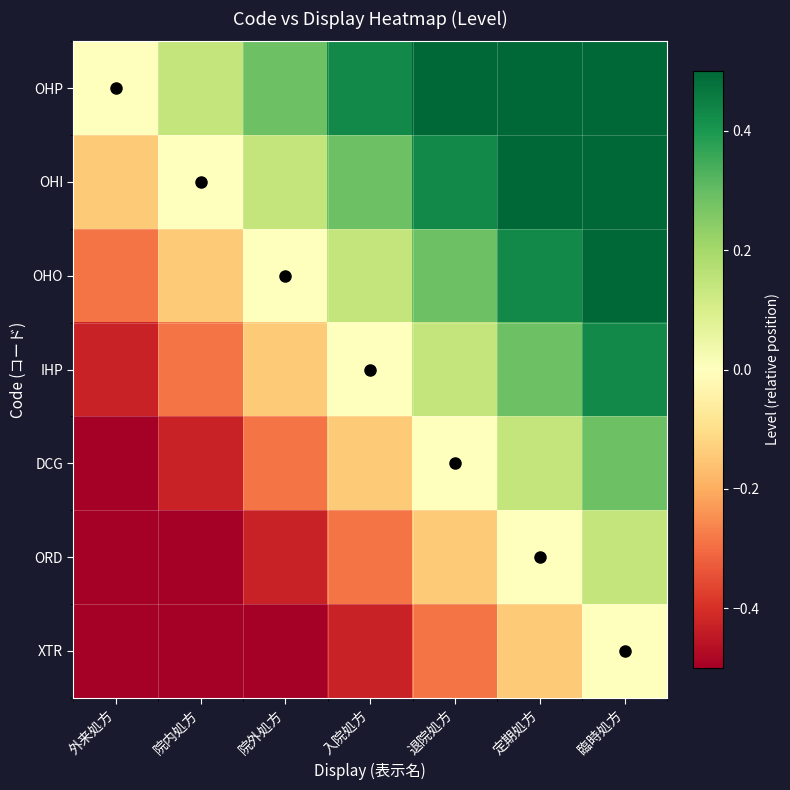

Reading left to right, extract all data points from this chart.

OHP: 外来処方=0.0	院内処方=0.1	院外処方=0.3	入院処方=0.4	退院処方=0.6	定期処方=0.7	臨時処方=0.9
OHI: 外来処方=-0.1	院内処方=0.0	院外処方=0.1	入院処方=0.3	退院処方=0.4	定期処方=0.6	臨時処方=0.7
OHO: 外来処方=-0.3	院内処方=-0.1	院外処方=0.0	入院処方=0.1	退院処方=0.3	定期処方=0.4	臨時処方=0.6
IHP: 外来処方=-0.4	院内処方=-0.3	院外処方=-0.1	入院処方=0.0	退院処方=0.1	定期処方=0.3	臨時処方=0.4
DCG: 外来処方=-0.6	院内処方=-0.4	院外処方=-0.3	入院処方=-0.1	退院処方=0.0	定期処方=0.1	臨時処方=0.3
ORD: 外来処方=-0.7	院内処方=-0.6	院外処方=-0.4	入院処方=-0.3	退院処方=-0.1	定期処方=0.0	臨時処方=0.1
XTR: 外来処方=-0.9	院内処方=-0.7	院外処方=-0.6	入院処方=-0.4	退院処方=-0.3	定期処方=-0.1	臨時処方=0.0